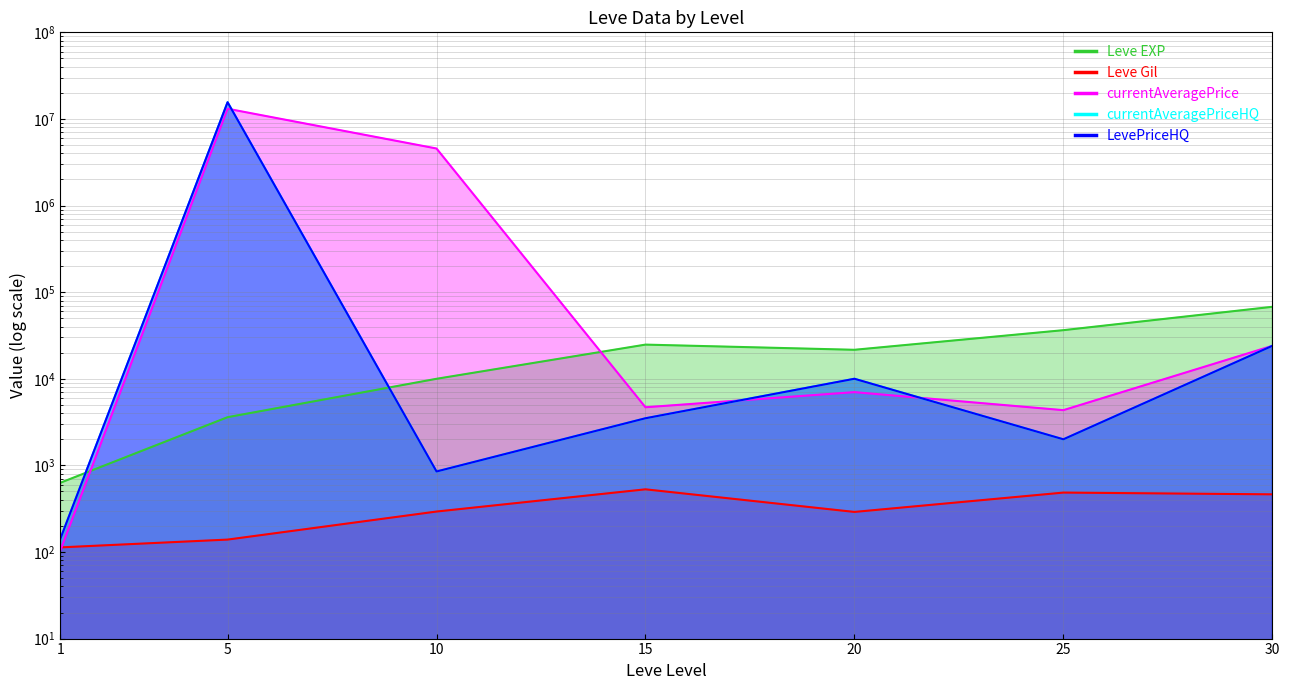

How many times do Leve EXP and LevePriceHQ cross each other?

2